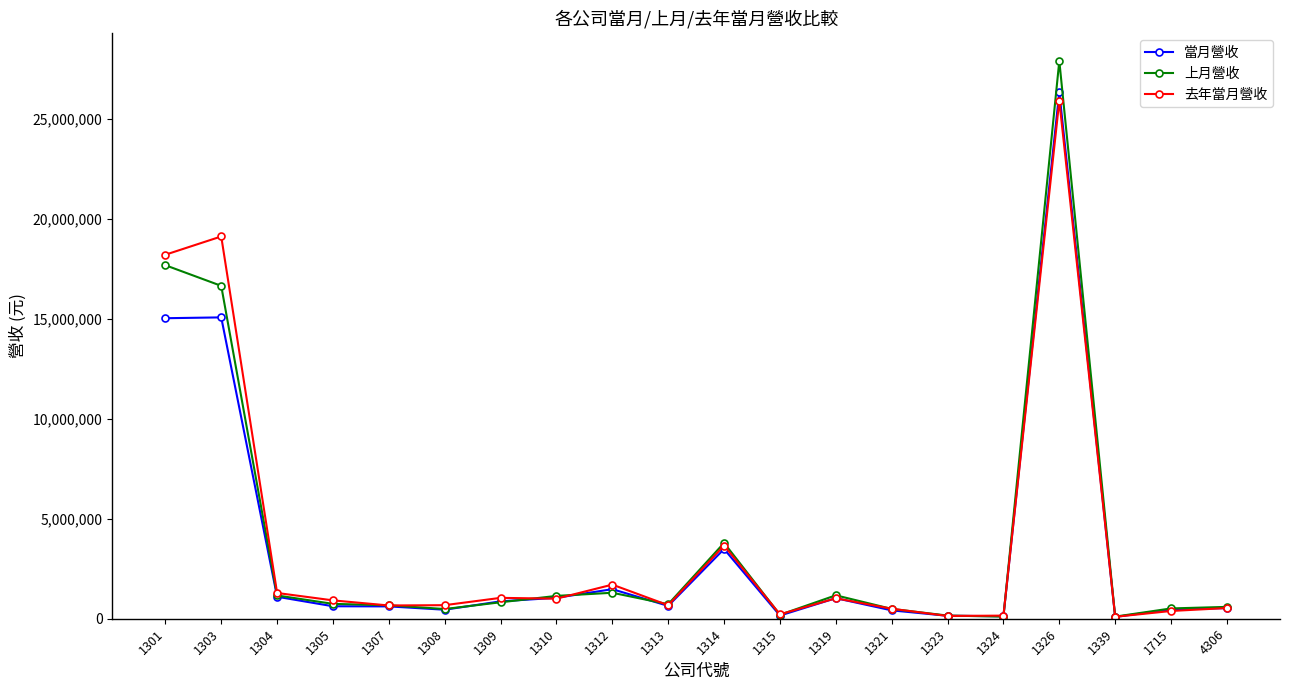

What is the minimum value shown in the chart?

89962